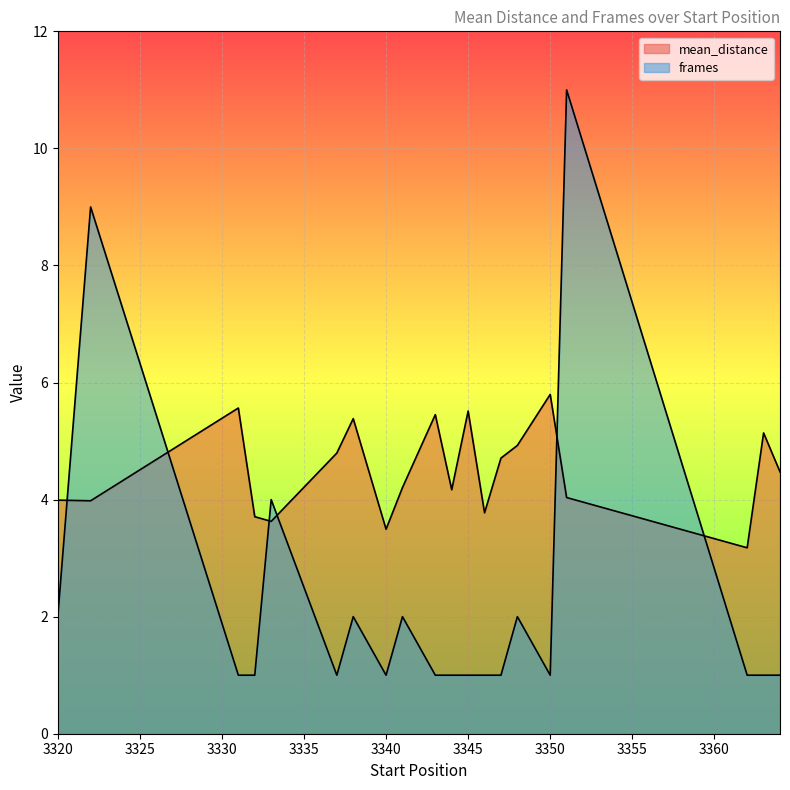

What is the value of the mean_distance point at the 9th from the left?

4.2